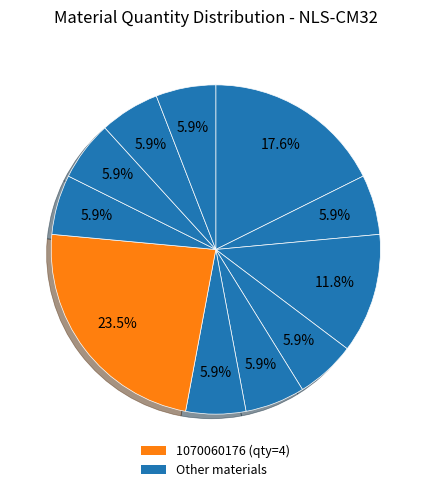

How many slices are in this pie chart?

11